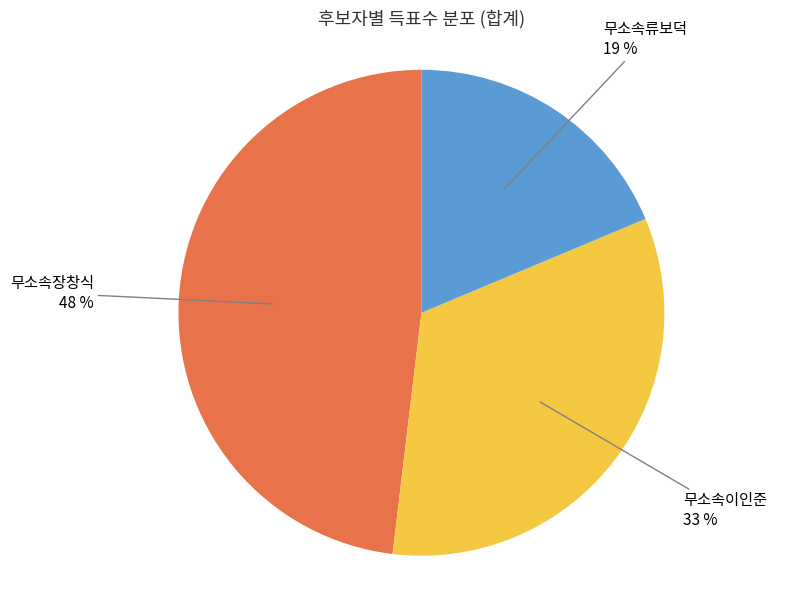

Is the sum of 무소속류보덕 and 무소속이인준 greater than half?

Yes